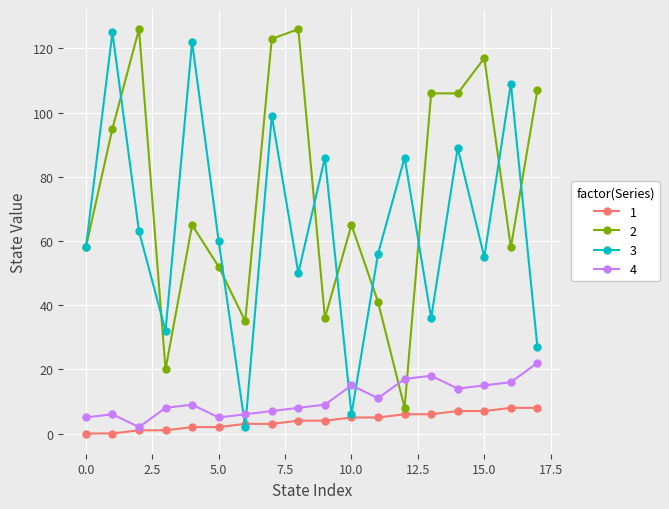

At how many categories does at least one series exceed 97?

10